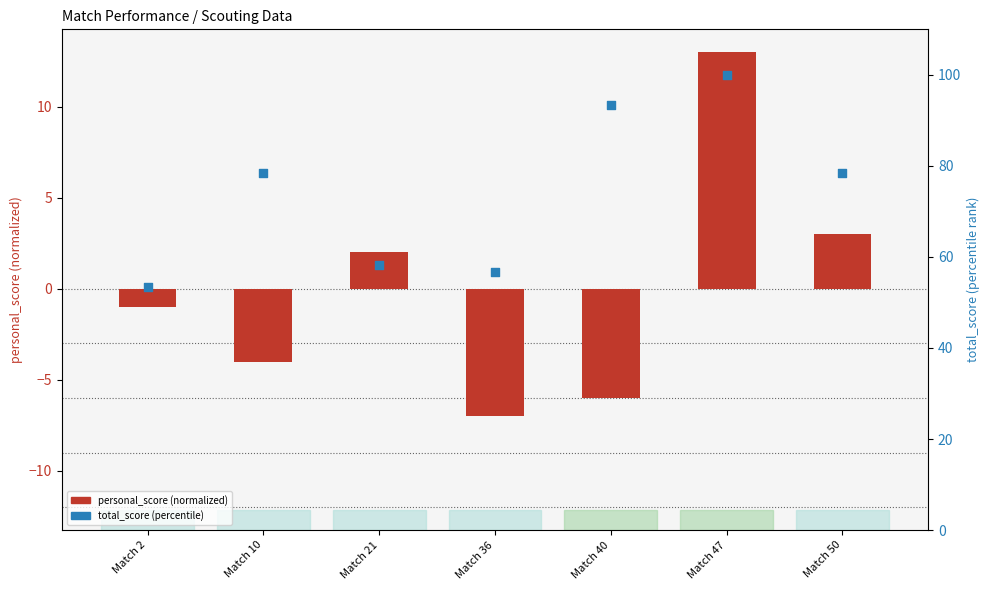

Which series has the largest total across all categories?

total_score (percentile)